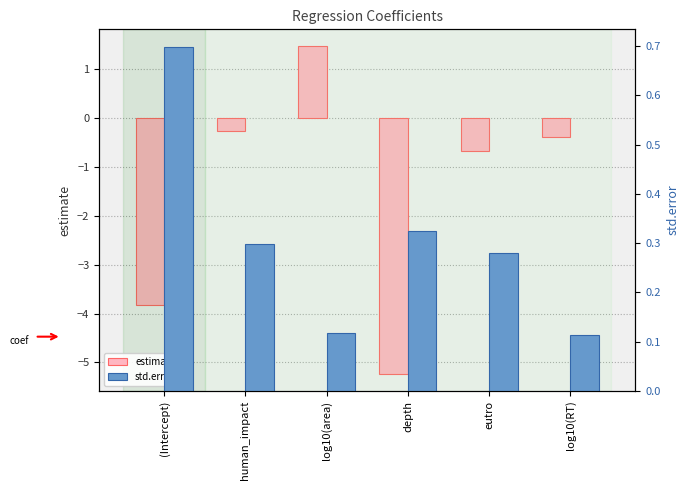

Reading left to right, list all the values displayed in this chart.

estimate: -3.8	-0.3	1.5	-5.2	-0.7	-0.4
std.error: 0.7	0.3	0.1	0.3	0.3	0.1